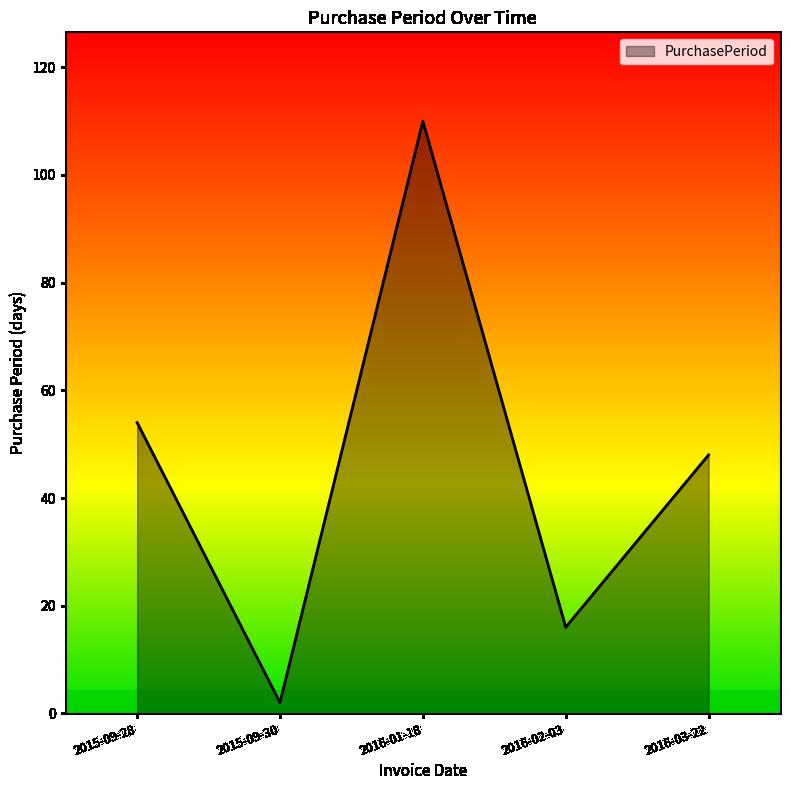

What is the difference between the maximum and minimum values?

108